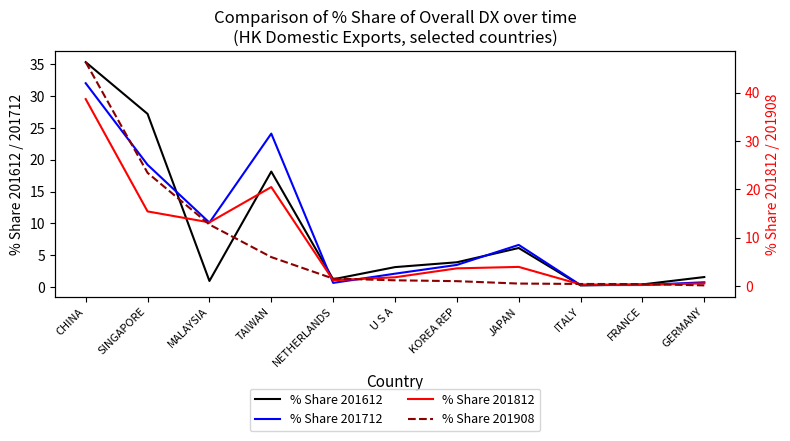

What is the lowest value of the % Share 201612 series?

0.3